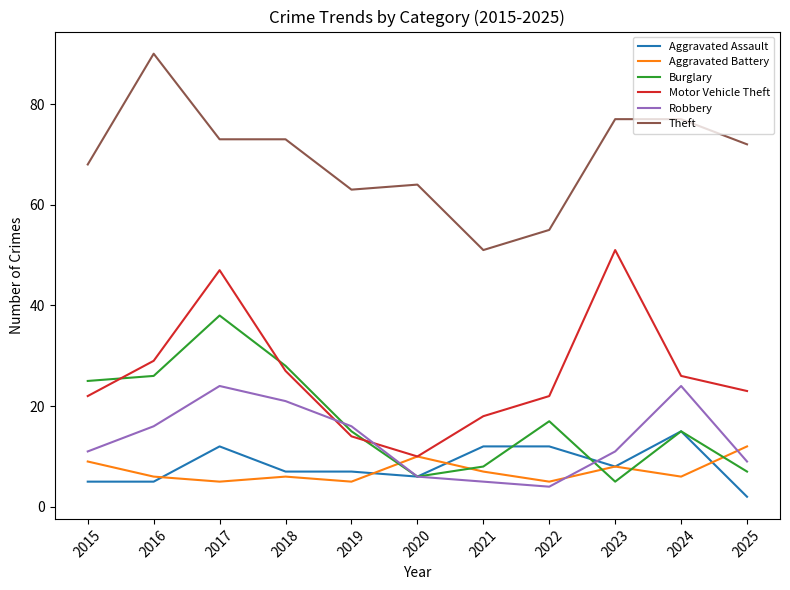

Which series has the largest total across all categories?

Theft